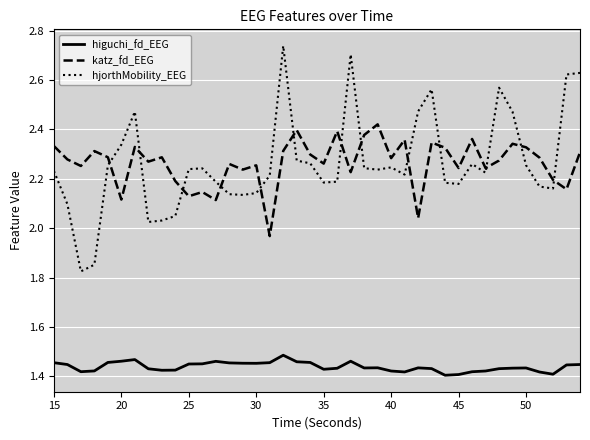

Is this an area chart (filled region under the line)?

No